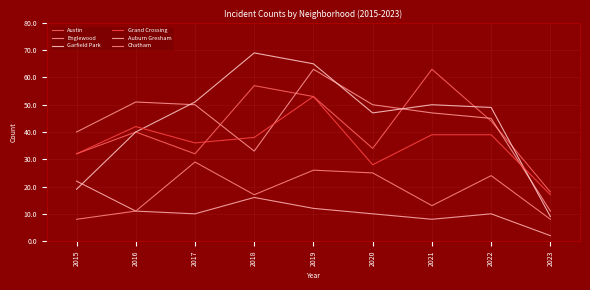

Does the chart have visible grid lines?

Yes